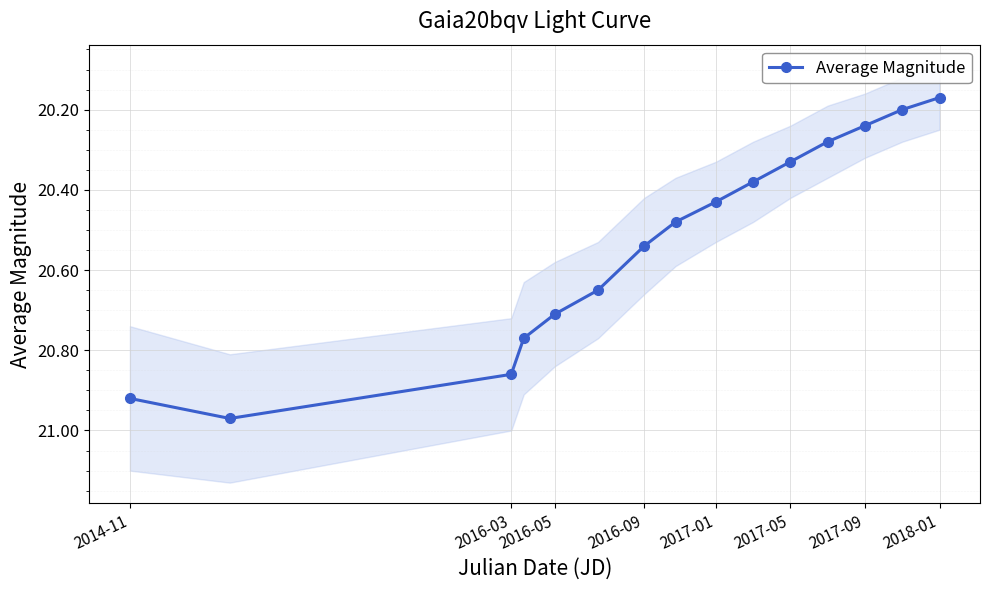

What is the smallest value displayed?

20.2